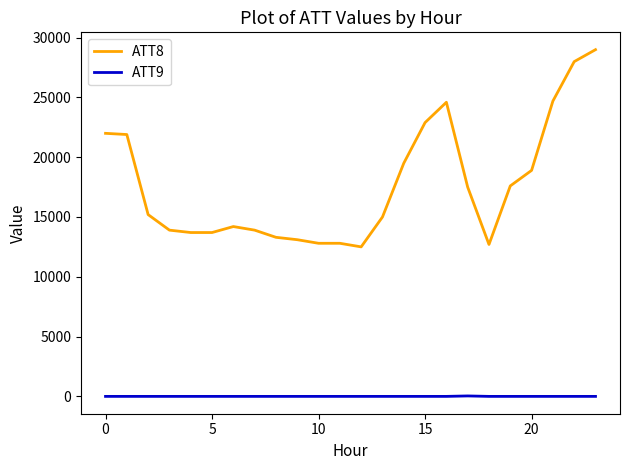

Rank the series by their maximum value, from highest to lowest.

ATT8, ATT9